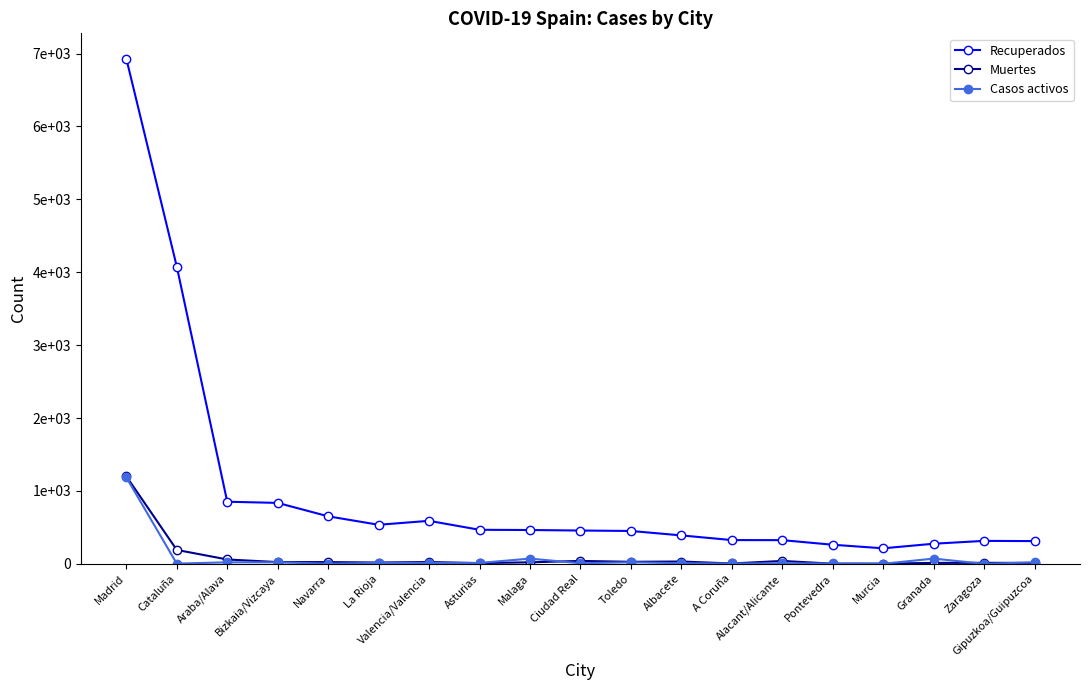

What are all the series names shown in the legend?

Recuperados, Muertes, Casos activos